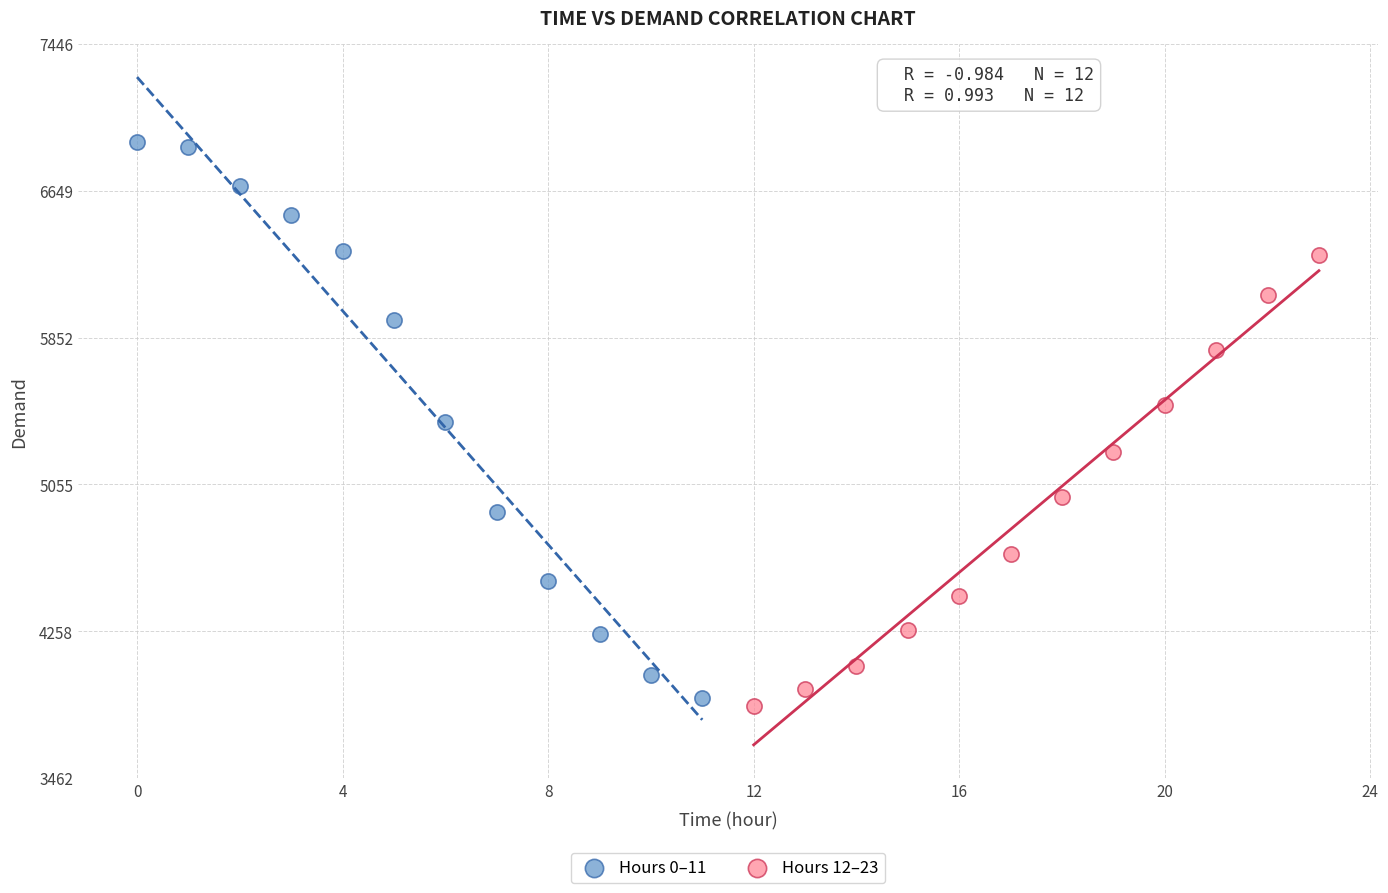

Which series reaches the maximum Y coordinate?

Hours 0–11